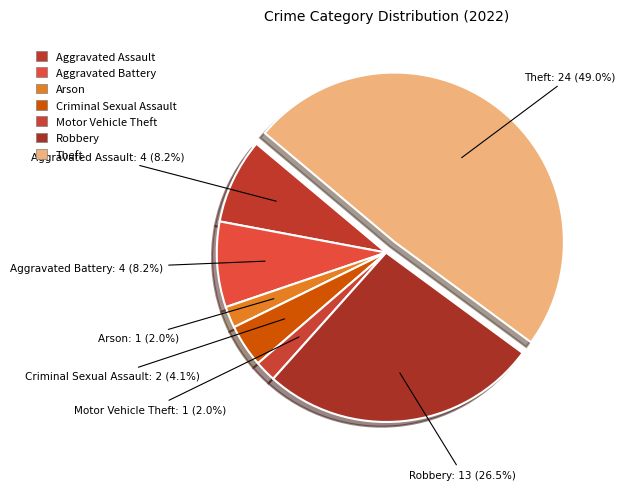

Count the number of slices in the pie.

7